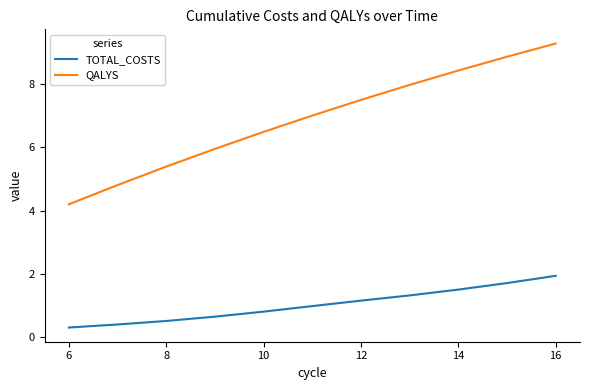

Which series has the largest range (max minus min)?

QALYS